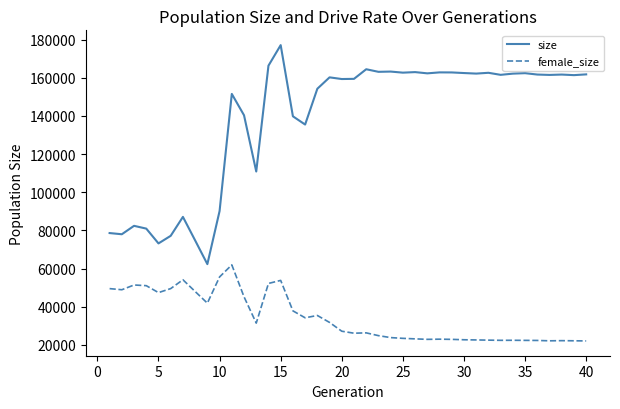

What are all the series names shown in the legend?

size, female_size